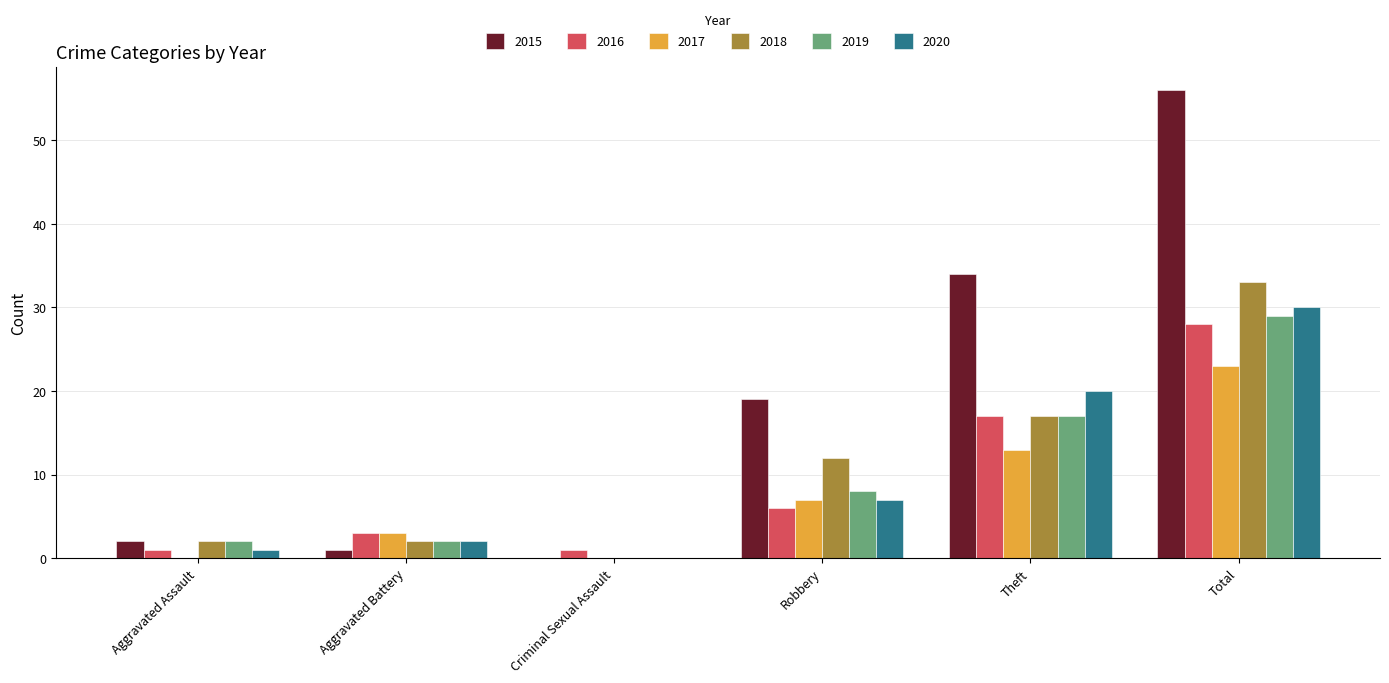

Where is 2018 nearest to the value 16?

Theft